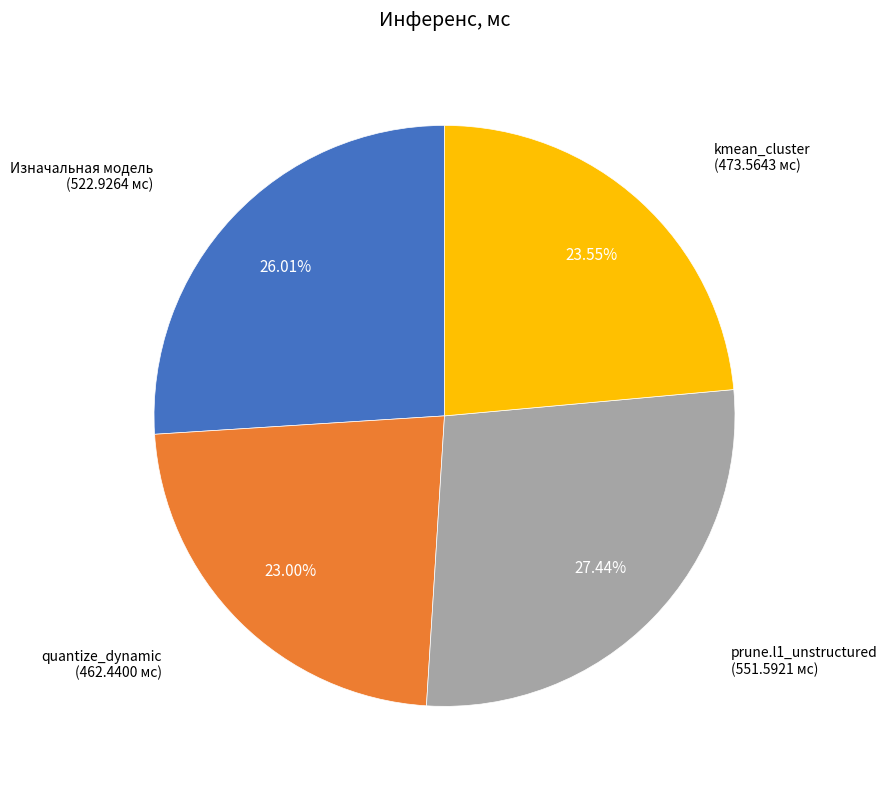

Is there a majority slice in this chart?

No